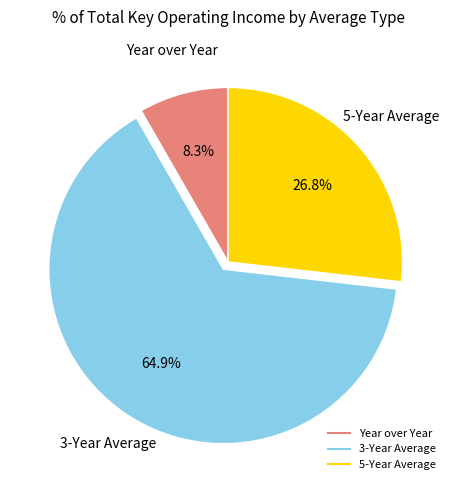

Rank the categories by value from highest to lowest.

3-Year Average, 5-Year Average, Year over Year